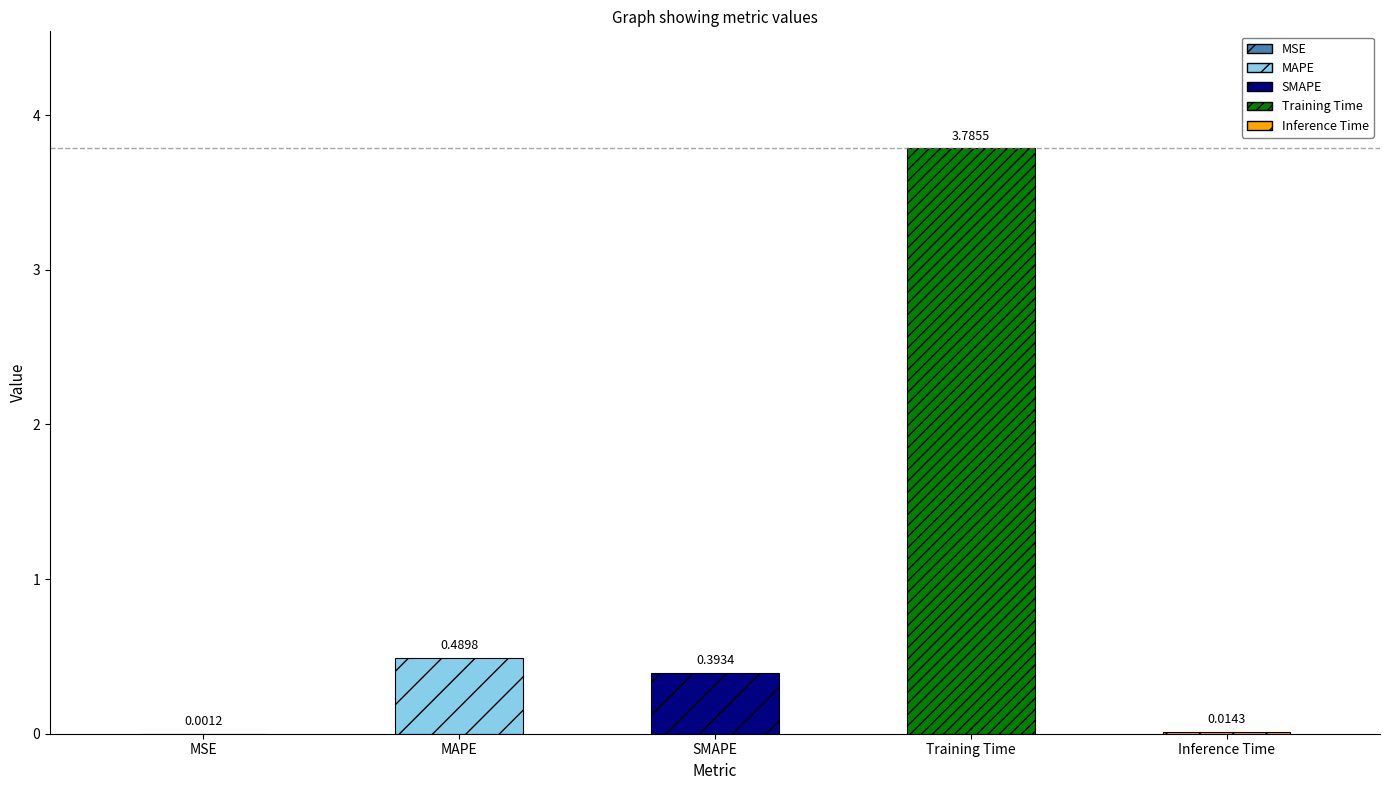

Where is the data nearest to the value 1?

MAPE